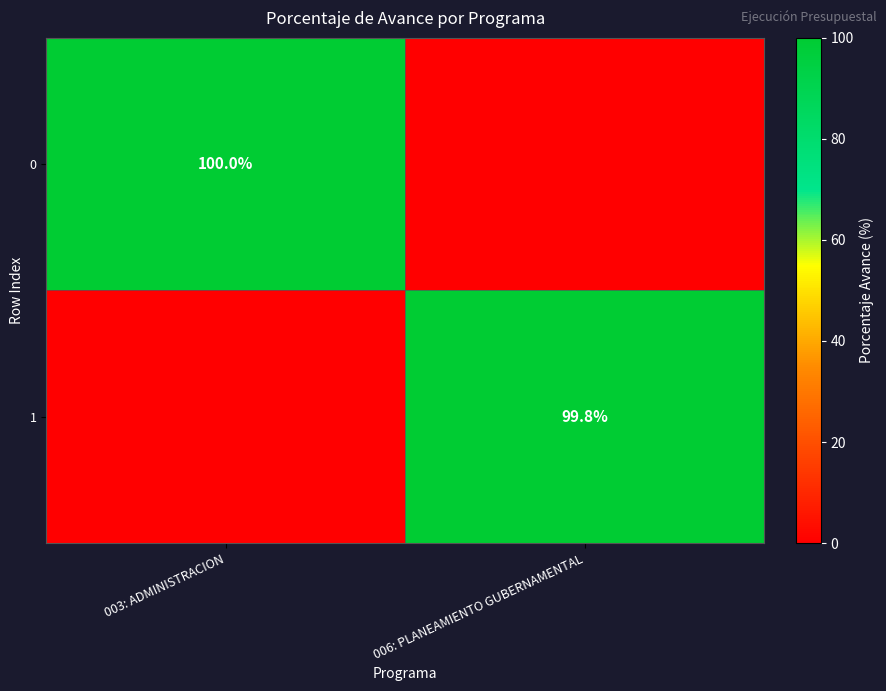

True or false: 0 has a value of 45.4 at 003: ADMINISTRACION.

False